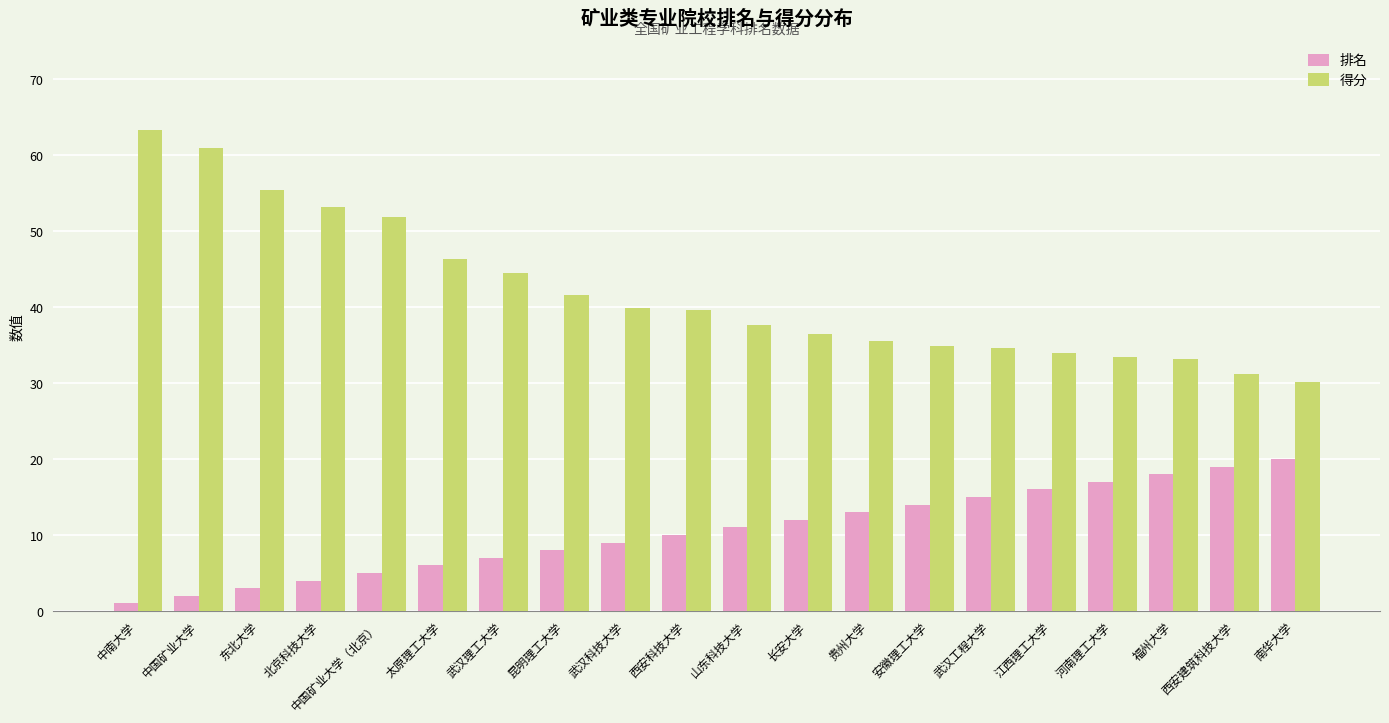

List the series in order of their overall mean, lowest first.

排名, 得分